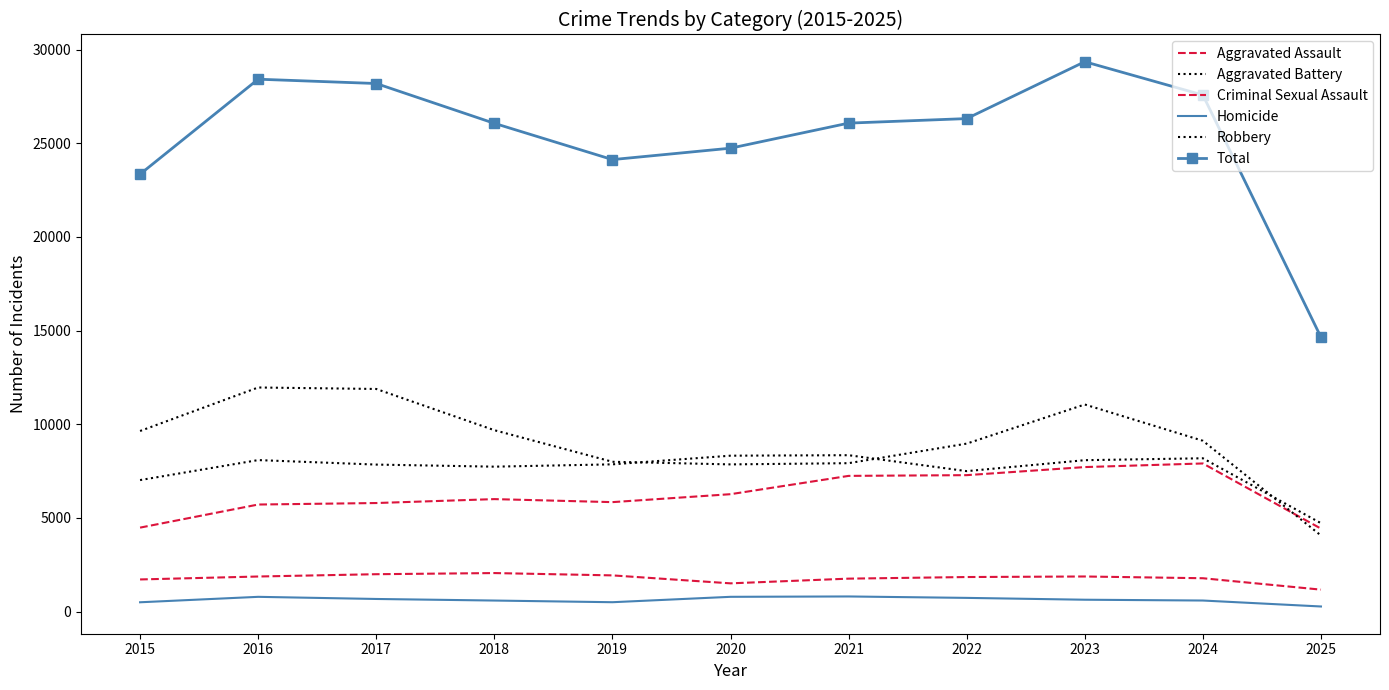

List the labels in order of Criminal Sexual Assault value, smallest first.

2025, 2020, 2015, 2021, 2024, 2022, 2016, 2023, 2019, 2017, 2018